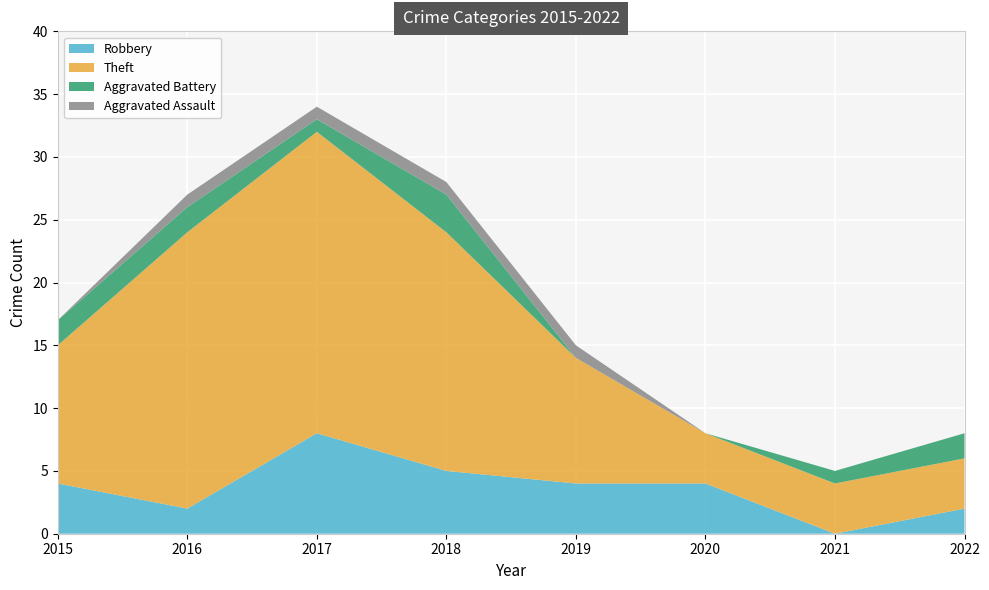

Reading left to right, what are all the values shown in this chart?

Robbery: 4	2	8	5	4	4	0	2
Theft: 11	22	24	19	10	4	4	4
Aggravated Battery: 2	2	1	3	0	0	1	2
Aggravated Assault: 0	1	1	1	1	0	0	0